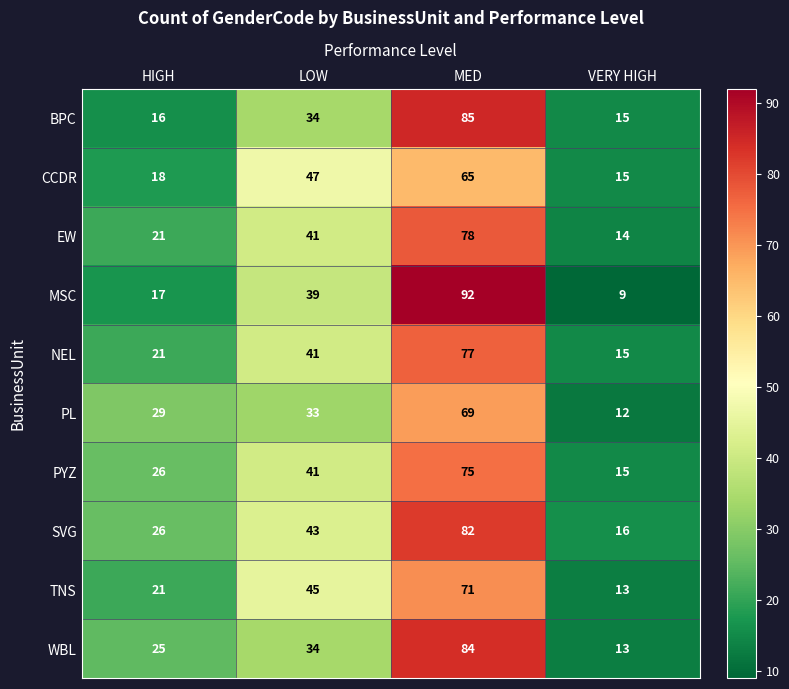

Which series has the largest total across all categories?

SVG